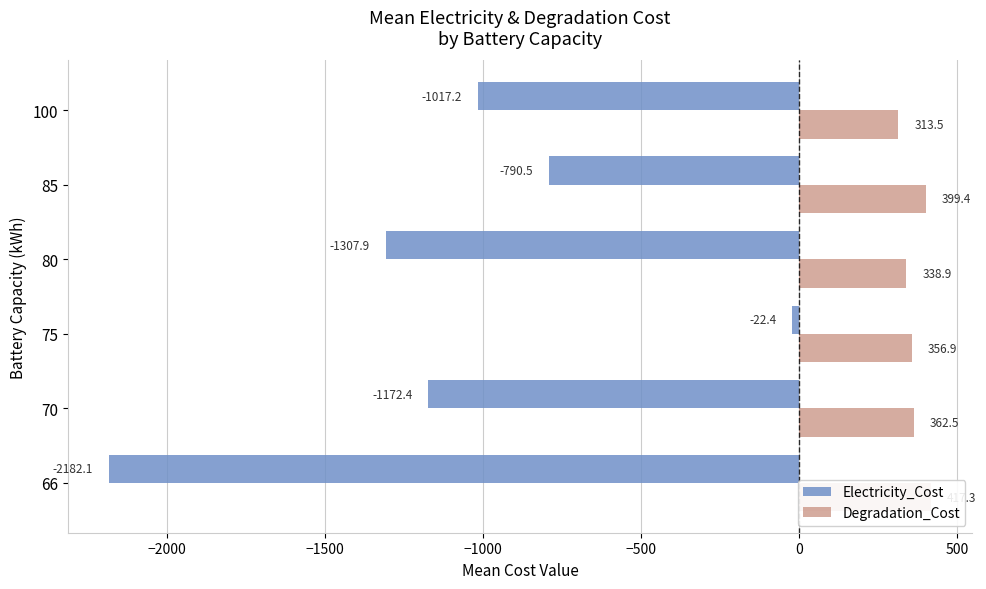

Count the number of data series in this chart.

2